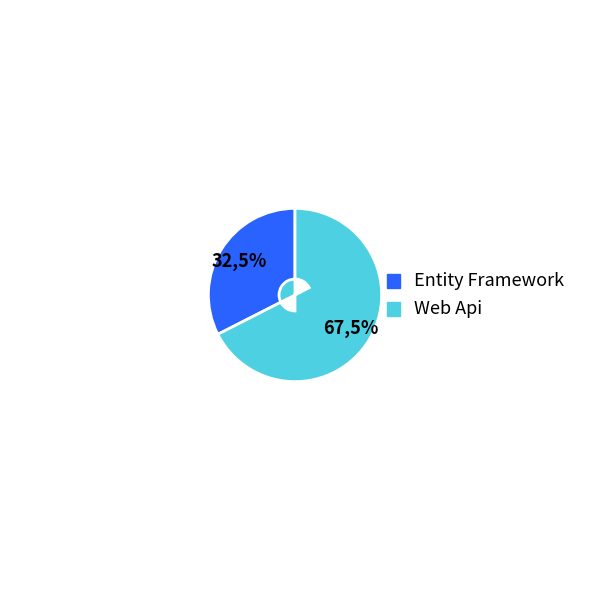

Which category has the biggest portion of the pie?

Web Api